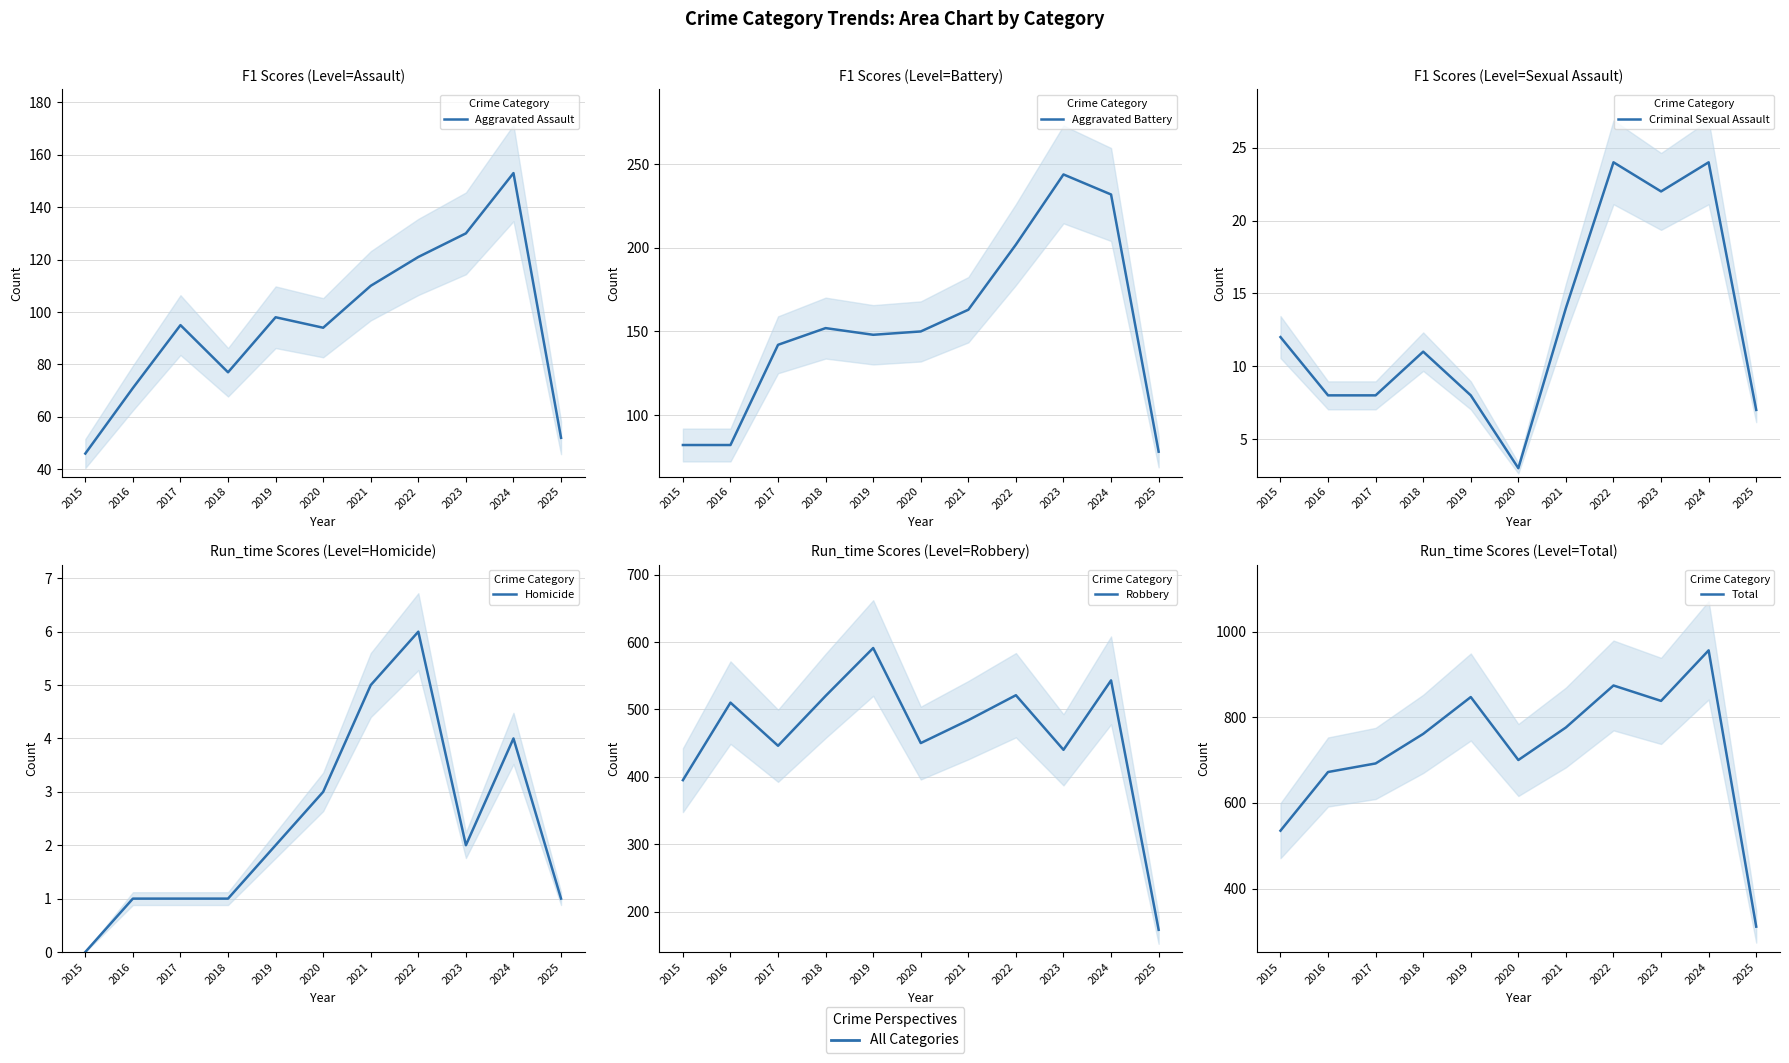

Which category has the highest value in the Aggravated Battery series?

2023